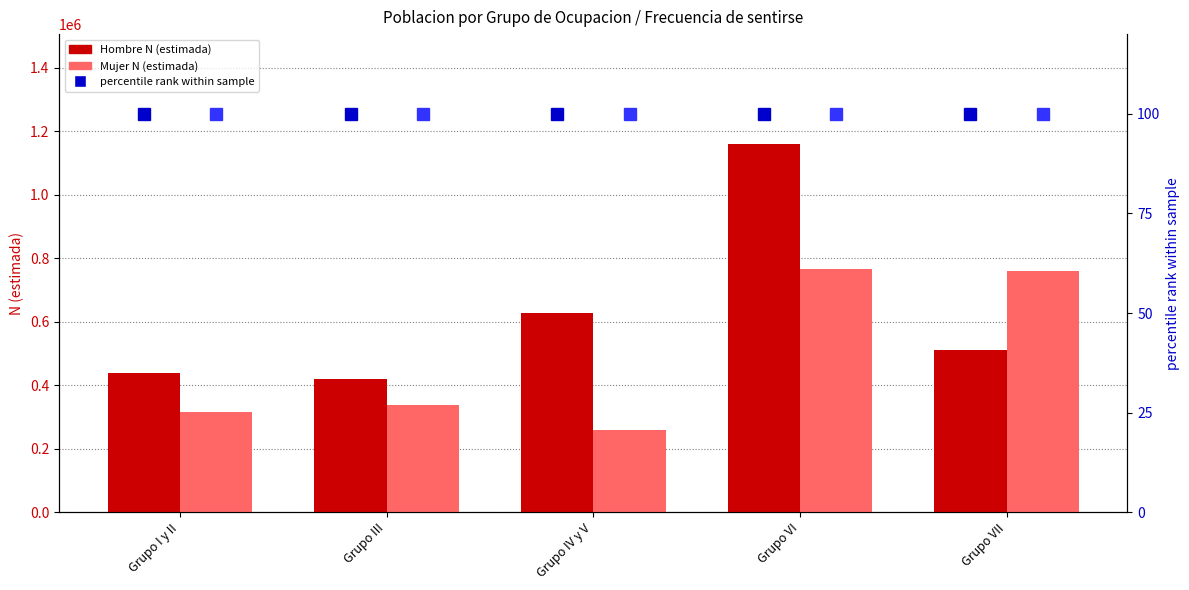

List the series in order of their peak value, lowest first.

Hombre percentile, Mujer percentile, Mujer N (estimada), Hombre N (estimada)